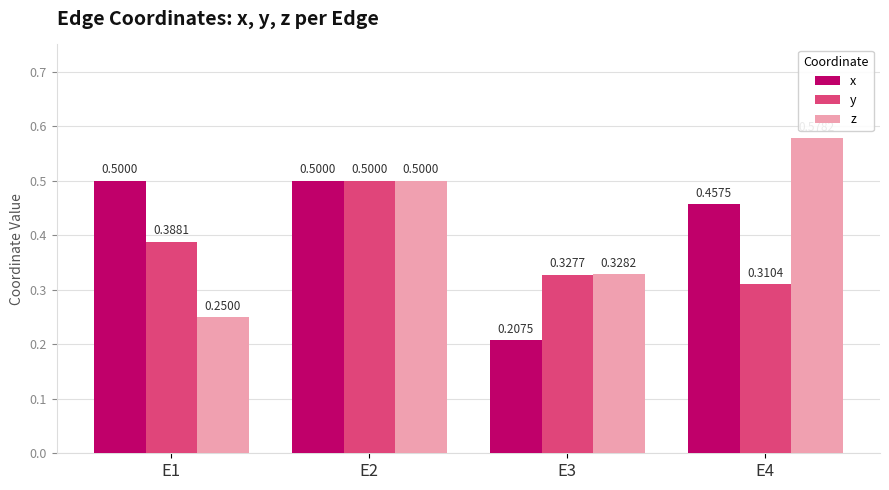

At which category is the sum across all series the highest?

E2